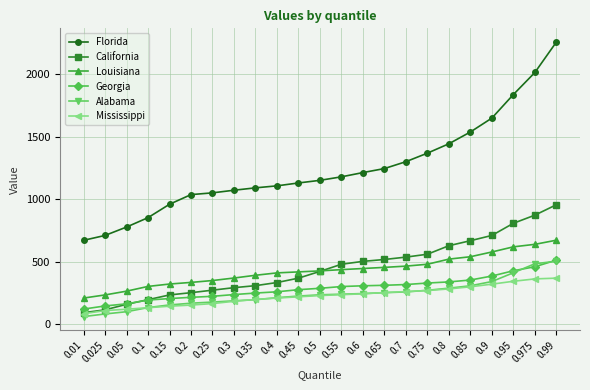

What is the total value across all series at 0.95?

4451